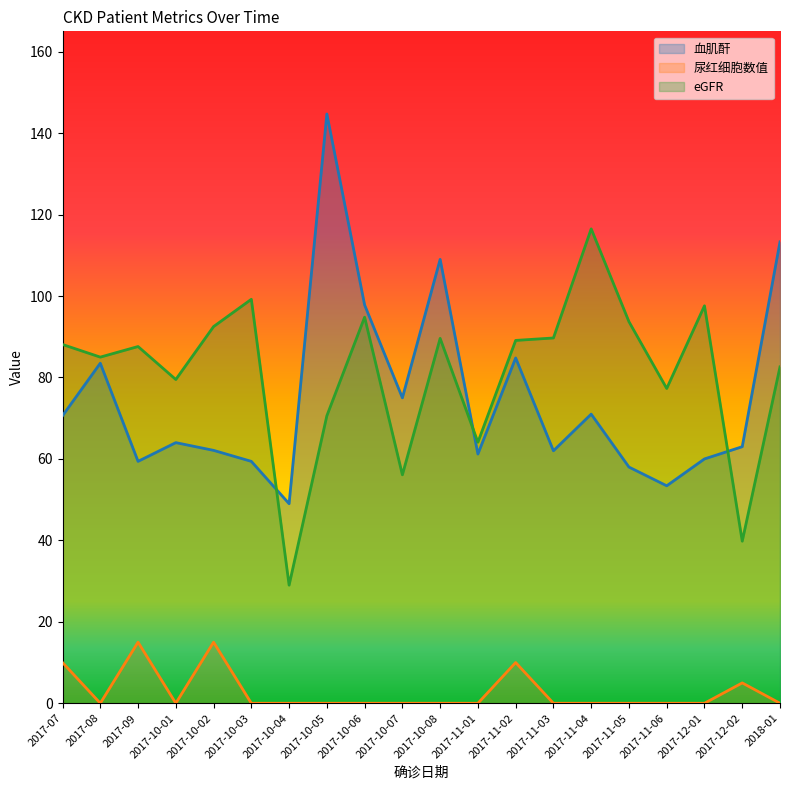

What is the average value of the eGFR series?

81.1